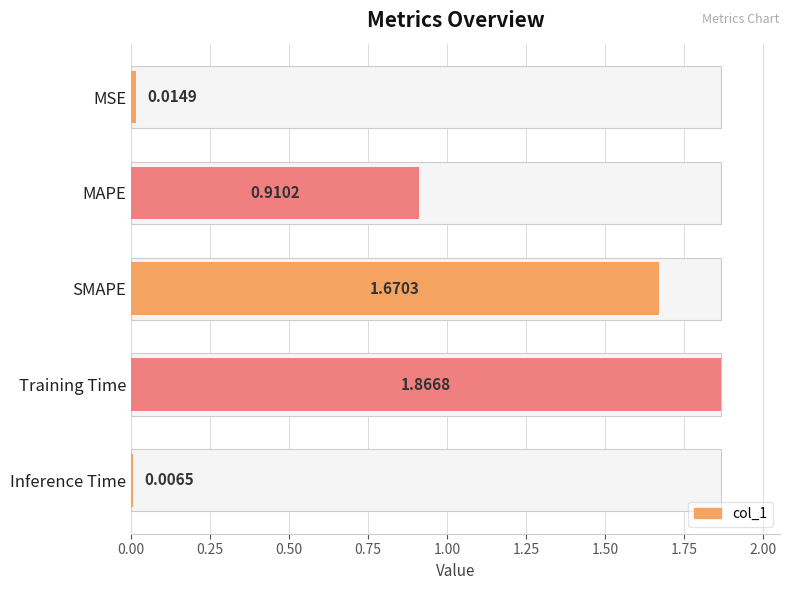

What is the average value?

0.9